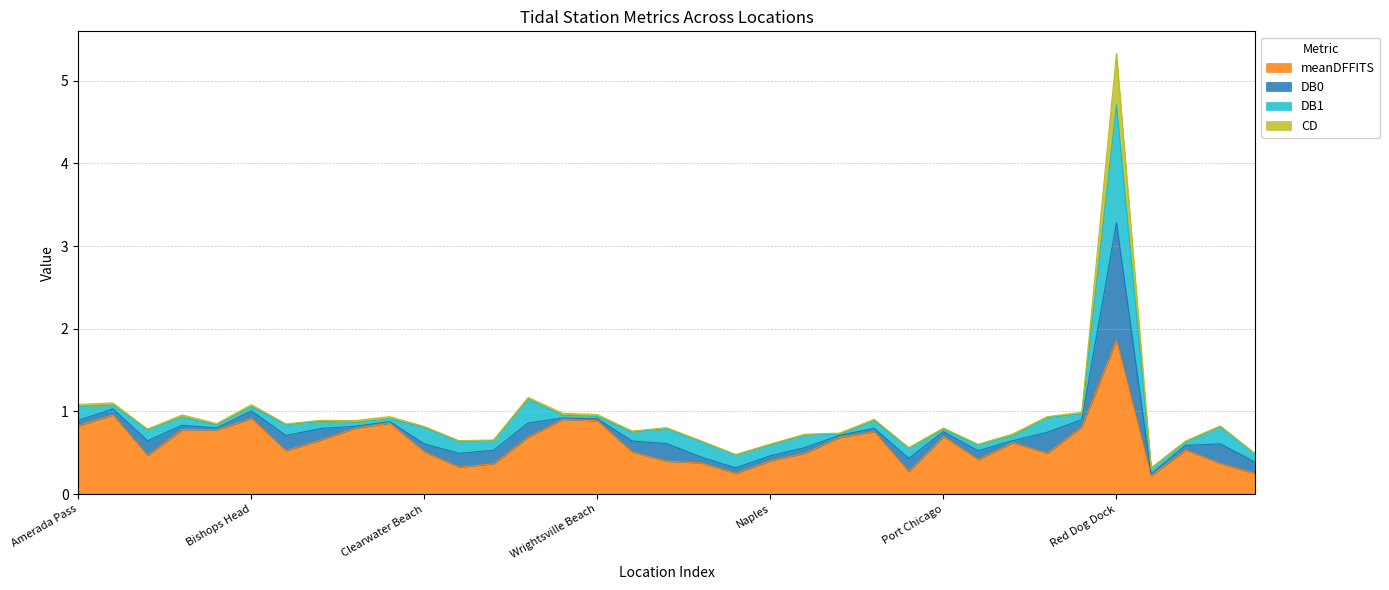

Which category has the highest value in the meanDFFITS series?

Red Dog Dock